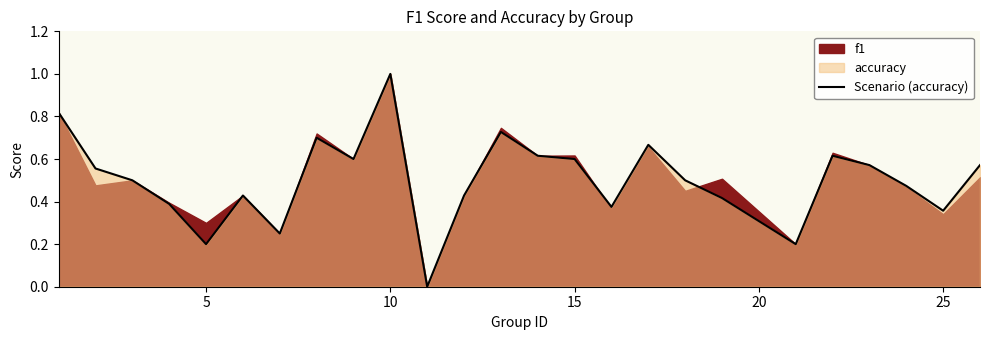

At which label does Scenario (accuracy) reach its peak?

10